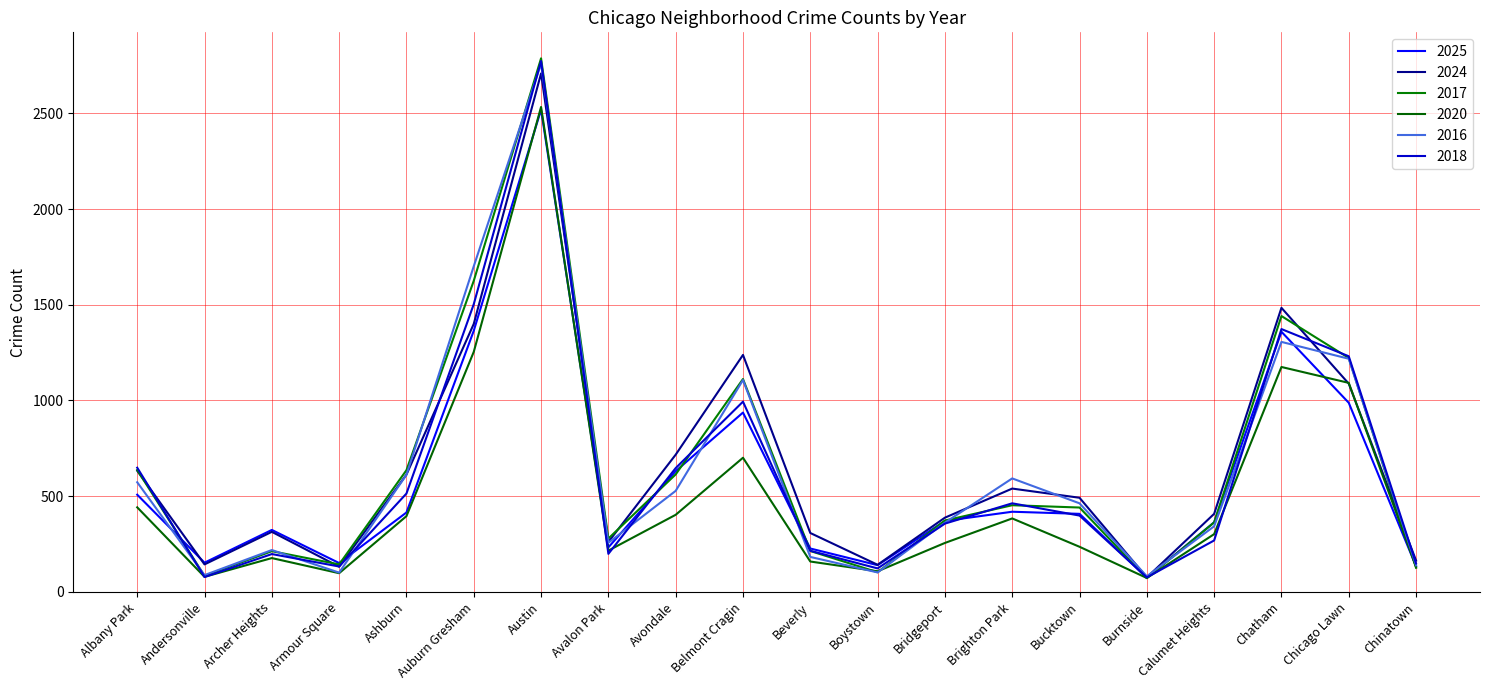

Which series has the largest total across all categories?

2024